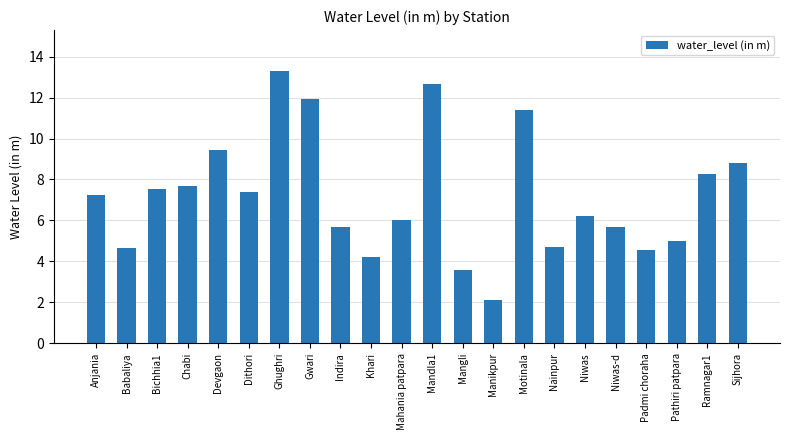

What is the difference between the maximum and minimum values?

11.2